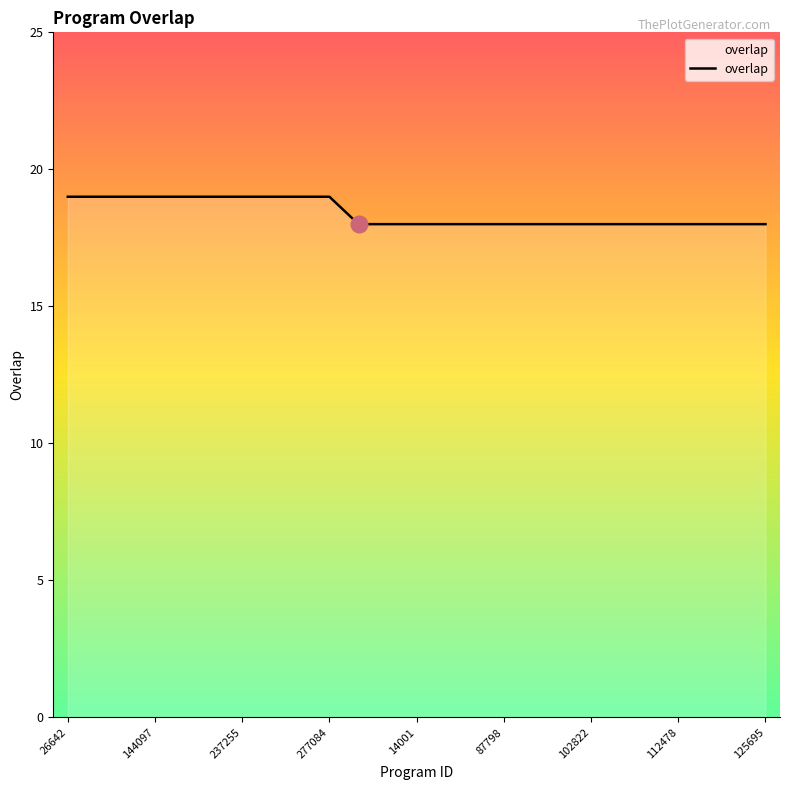

What is the greatest value displayed?

19